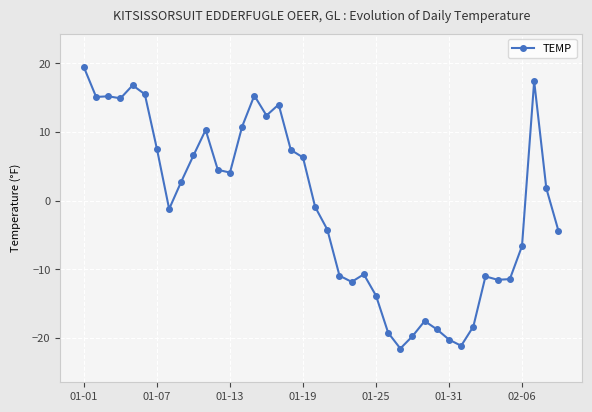

How many values are below zero?

20